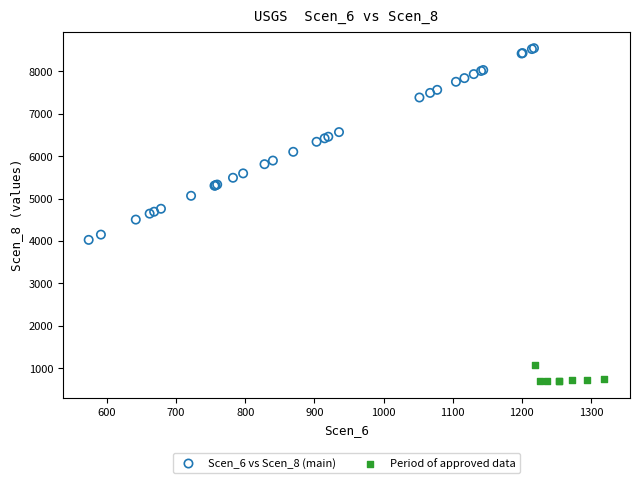

Which series has the widest spread of Y values?

Scen_6 vs Scen_8 (main)